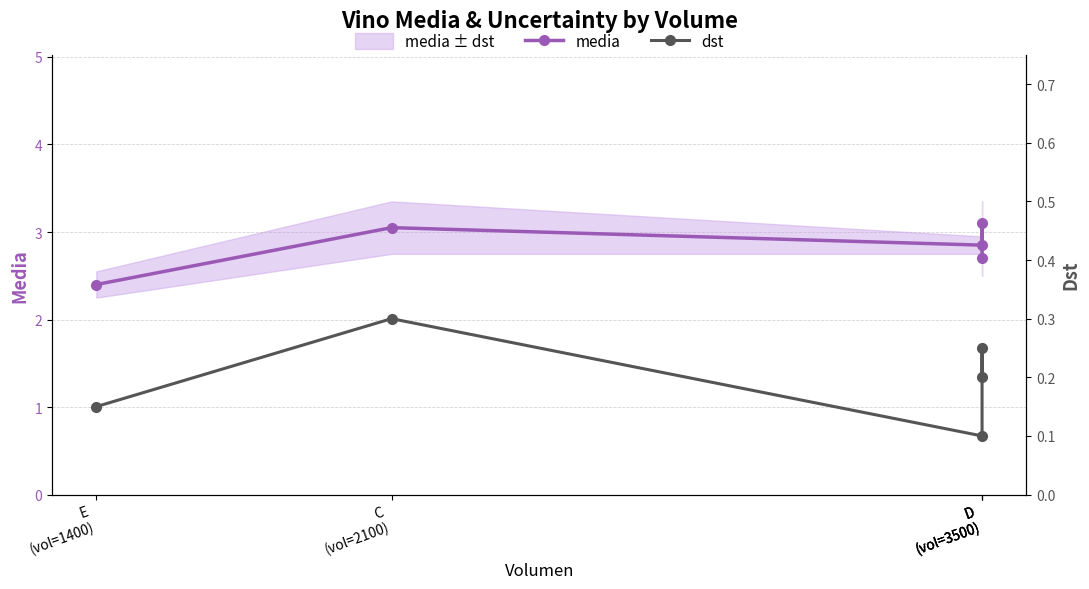

Reading right to left, list all the values displayed in this chart.

media: 2.7	3.1	2.9	3.0	2.4
dst: 0.2	0.2	0.1	0.3	0.1